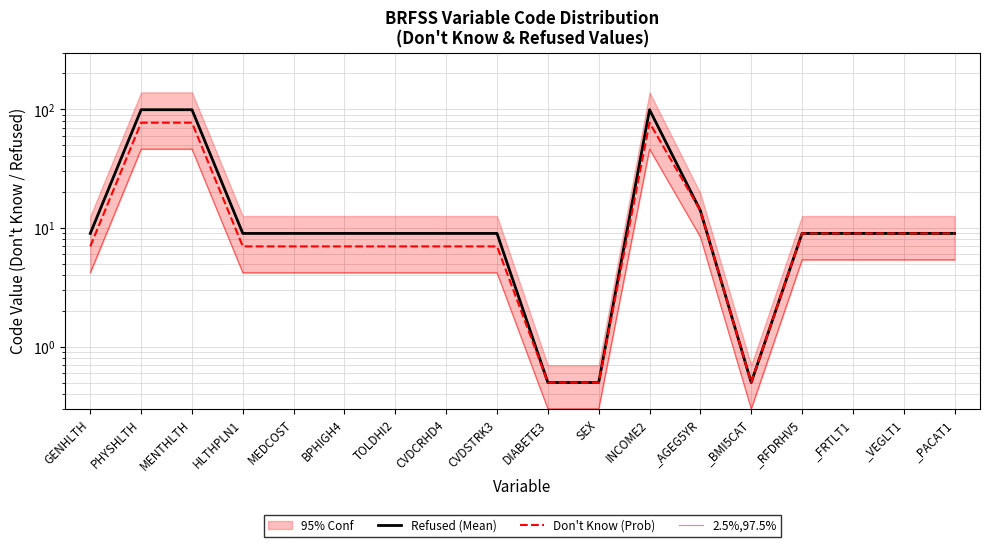

What is the label of the 8th point from the right?

SEX